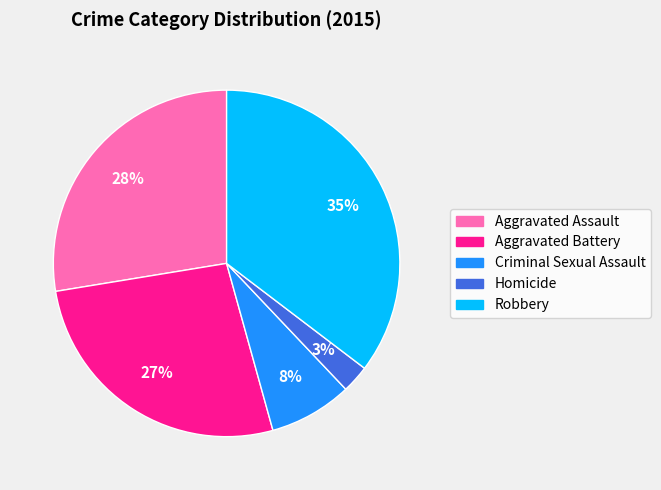

Rank the categories by value from lowest to highest.

Homicide, Criminal Sexual Assault, Aggravated Battery, Aggravated Assault, Robbery